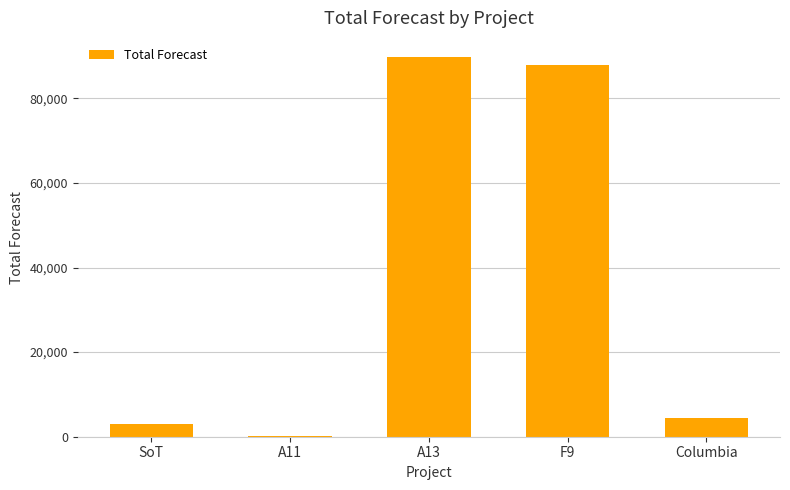

What is the sum of the values at A11 and Columbia?

4434